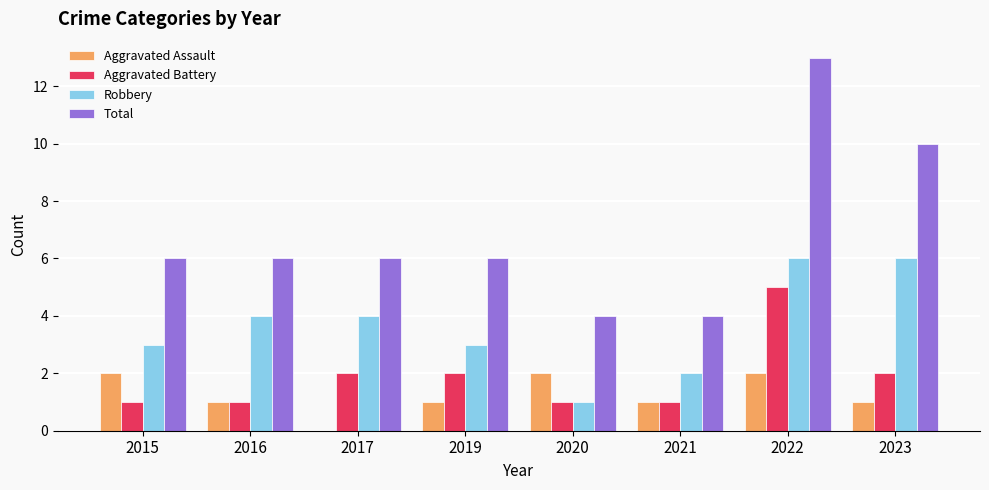

What is the spread (max minus min) of values at 2022?

11